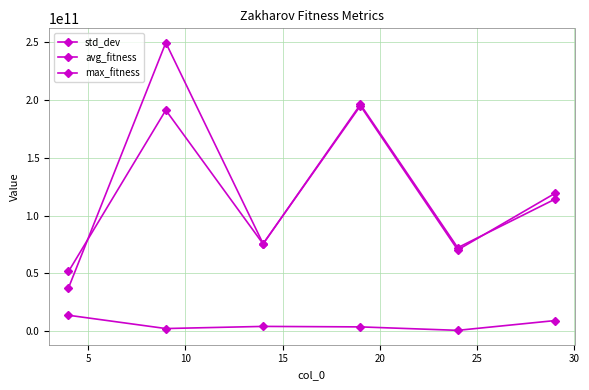

Does the chart have visible grid lines?

Yes